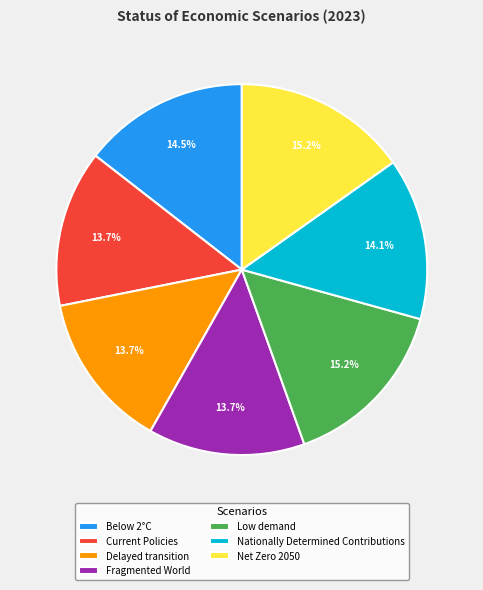

Do Current Policies and Fragmented World together represent more than half of the pie?

No